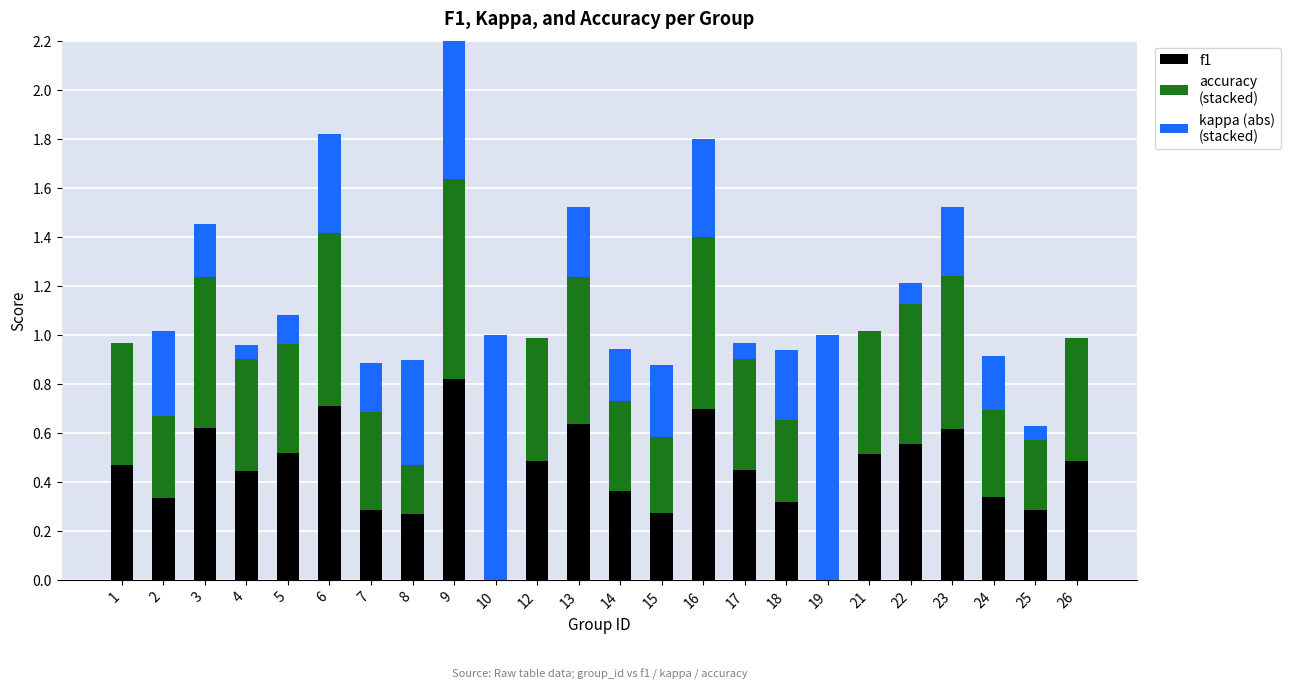

Reading left to right, extract all data points from this chart.

f1: 1=0.5	2=0.3	3=0.6	4=0.4	5=0.5	6=0.7	7=0.3	8=0.3	9=0.8	10=0.0	12=0.5	13=0.6	14=0.4	15=0.3	16=0.7	17=0.4	18=0.3	19=0.0	21=0.5	22=0.6	23=0.6	24=0.3	25=0.3	26=0.5
accuracy: 1=0.5	2=0.3	3=0.6	4=0.5	5=0.4	6=0.7	7=0.4	8=0.2	9=0.8	10=0.0	12=0.5	13=0.6	14=0.4	15=0.3	16=0.7	17=0.5	18=0.3	19=0.0	21=0.5	22=0.6	23=0.6	24=0.4	25=0.3	26=0.5
kappa: 1=0.0	2=0.3	3=0.2	4=0.1	5=0.1	6=0.4	7=0.2	8=0.4	9=0.6	10=1.0	12=0.0	13=0.3	14=0.2	15=0.3	16=0.4	17=0.1	18=0.3	19=1.0	21=0.0	22=0.1	23=0.3	24=0.2	25=0.1	26=0.0